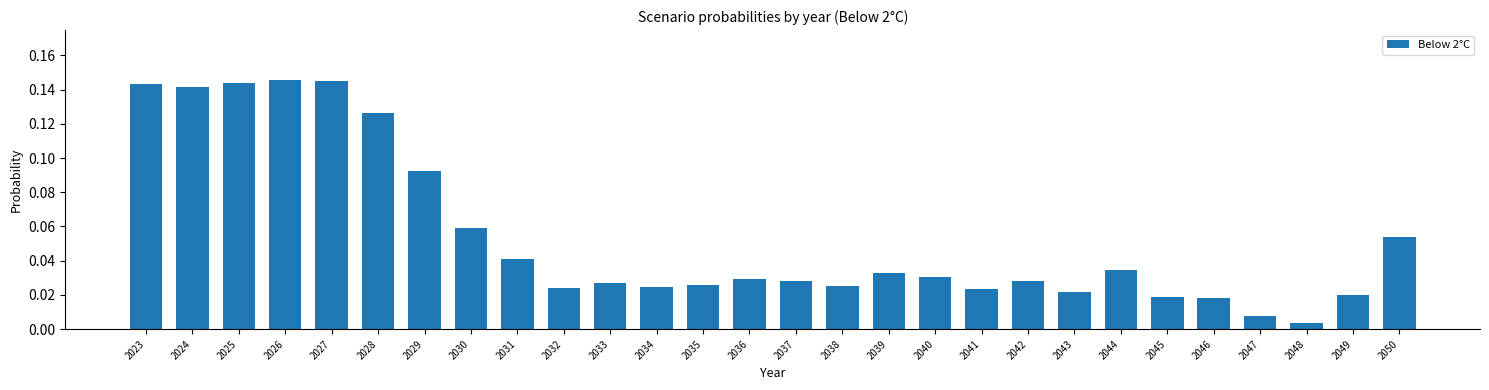

Which has a higher value, 2028 or 2048?

2028